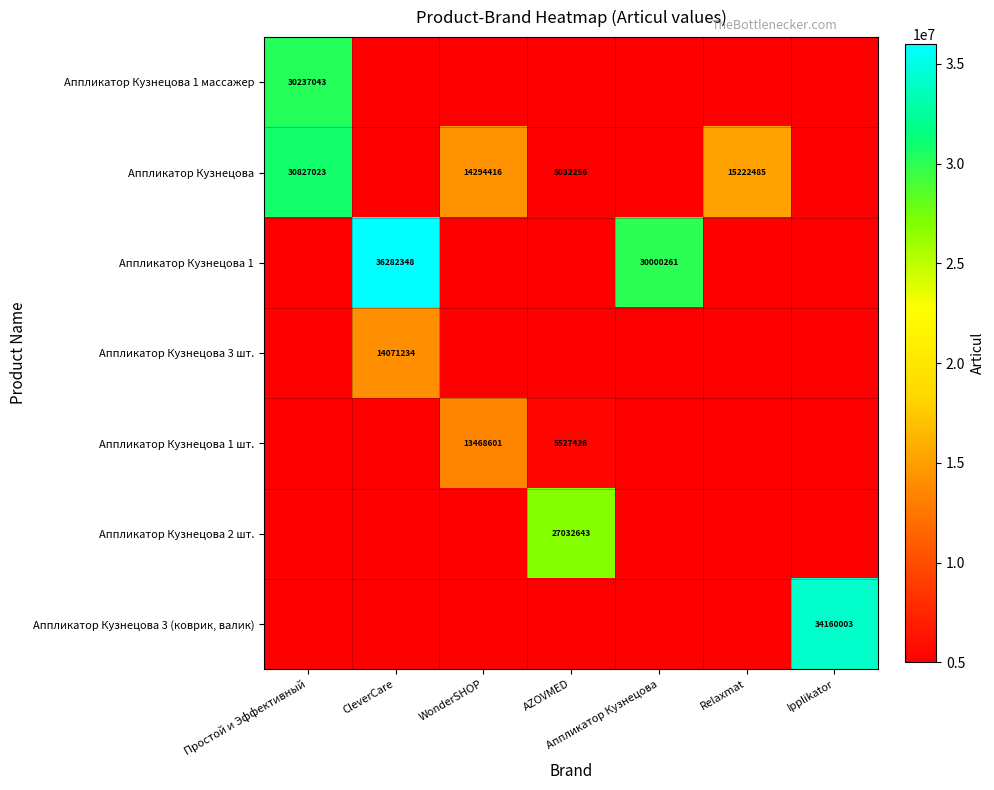

True or false: Аппликатор Кузнецова 1 шт. has a value of 3698212 at AZOVMED.

False